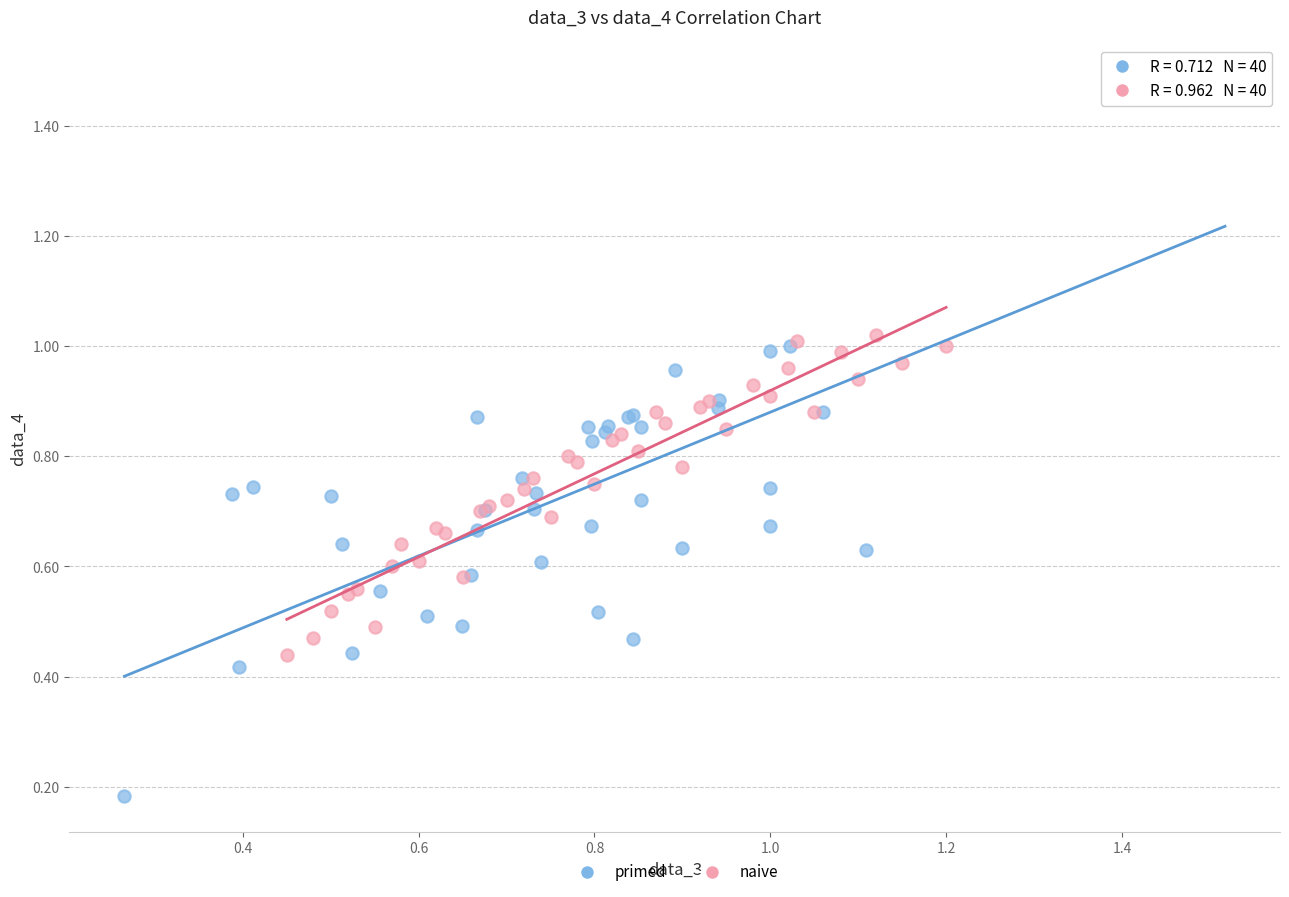

Which series has the widest spread of Y values?

primed